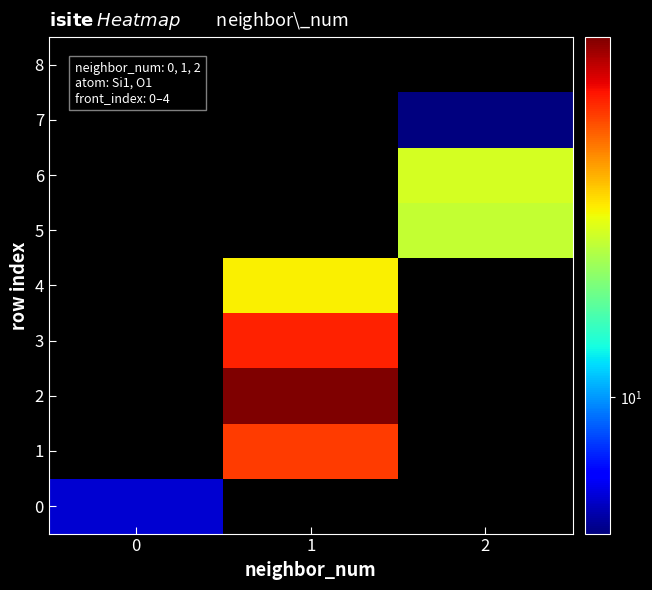

At which category is the sum across all series the highest?

1